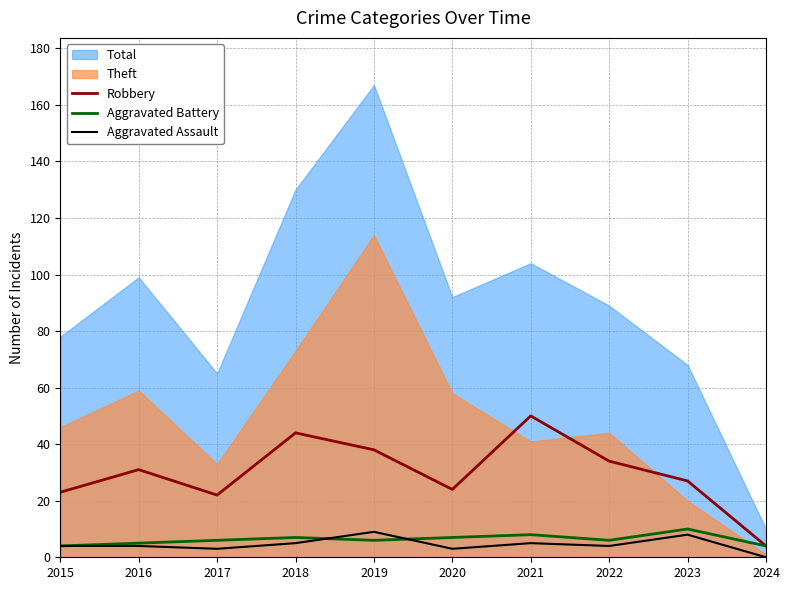

Reading left to right, extract all data points from this chart.

Robbery: 23	31	22	44	38	24	50	34	27	4
Aggravated Battery: 4	5	6	7	6	7	8	6	10	4
Aggravated Assault: 4	4	3	5	9	3	5	4	8	0